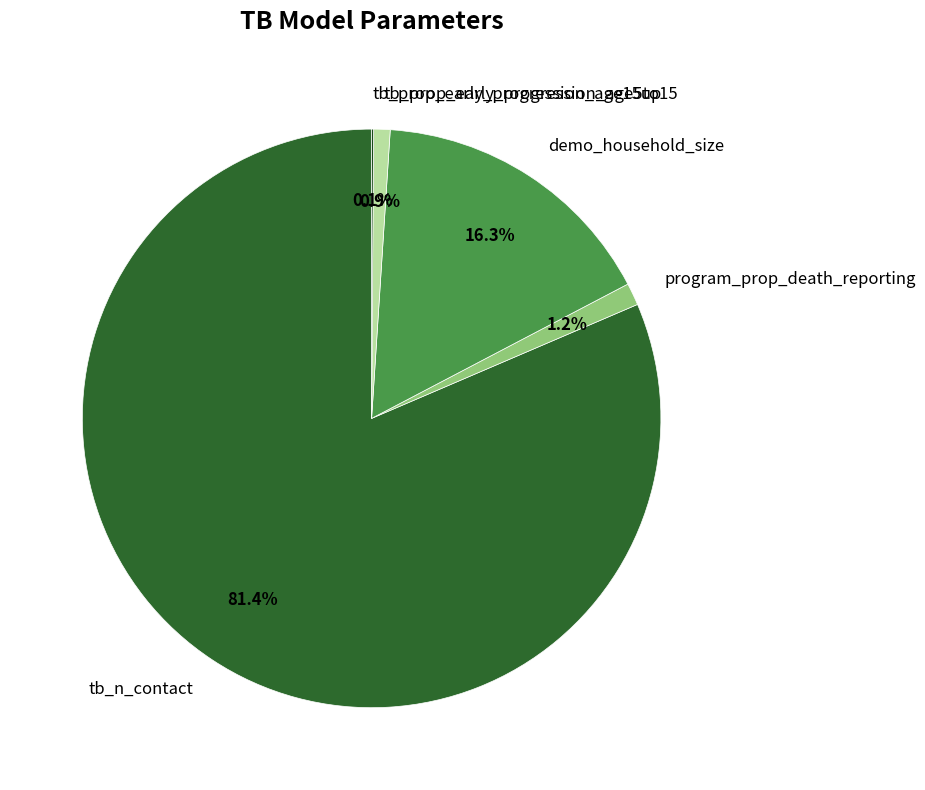

Is the sum of demo_household_size and program_prop_death_reporting greater than half?

No